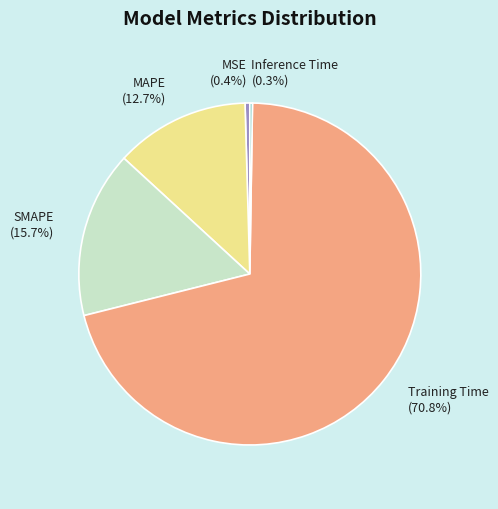

Which slice is the largest?

Training Time